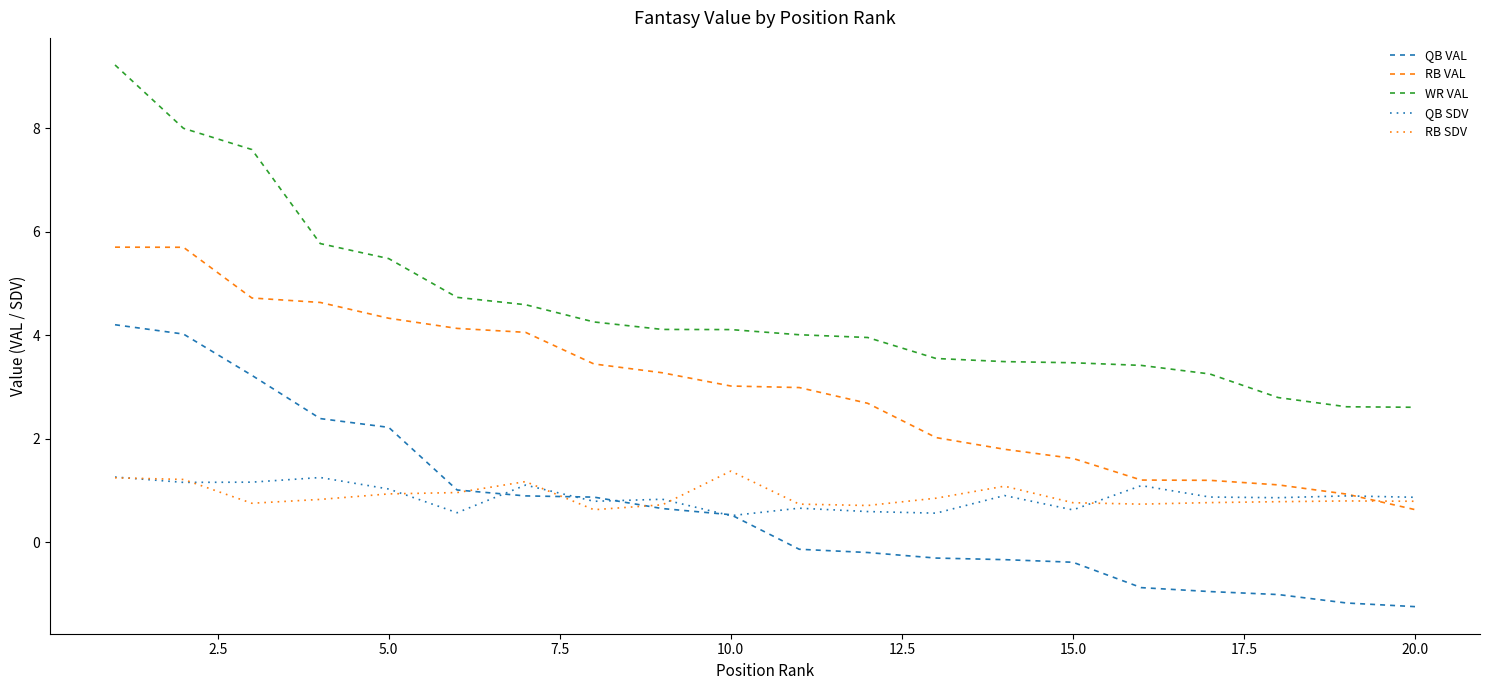

How many lines are shown in the chart?

5